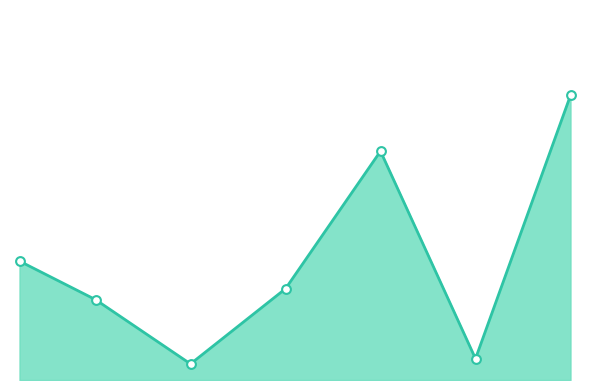

At how many categories does at least one series exceed 4058?

5